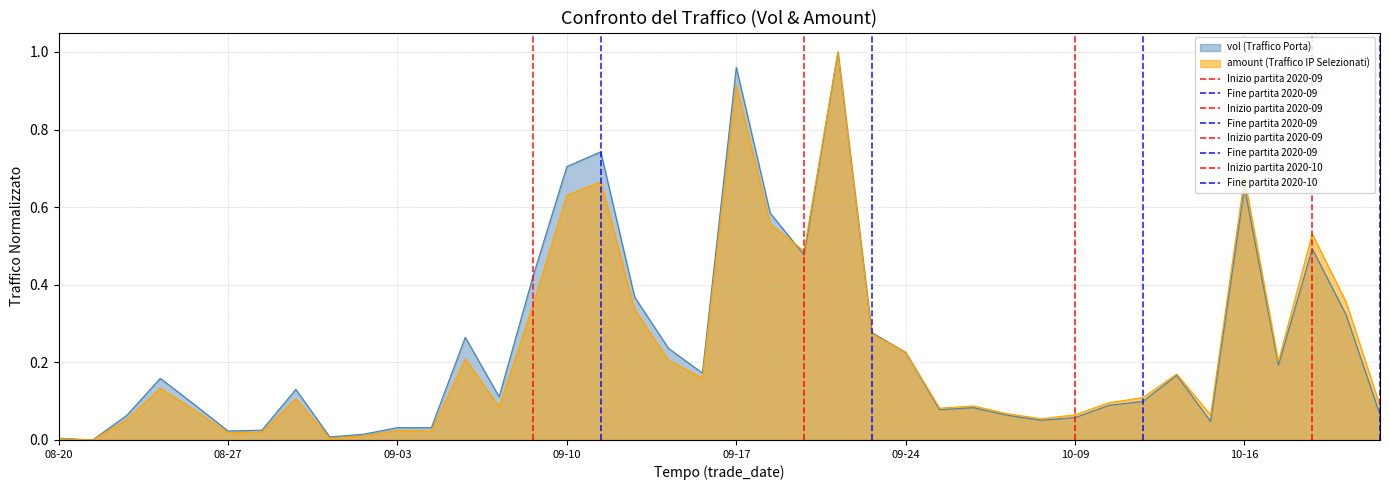

Between 08-27 and 08-20, which is larger?

08-27